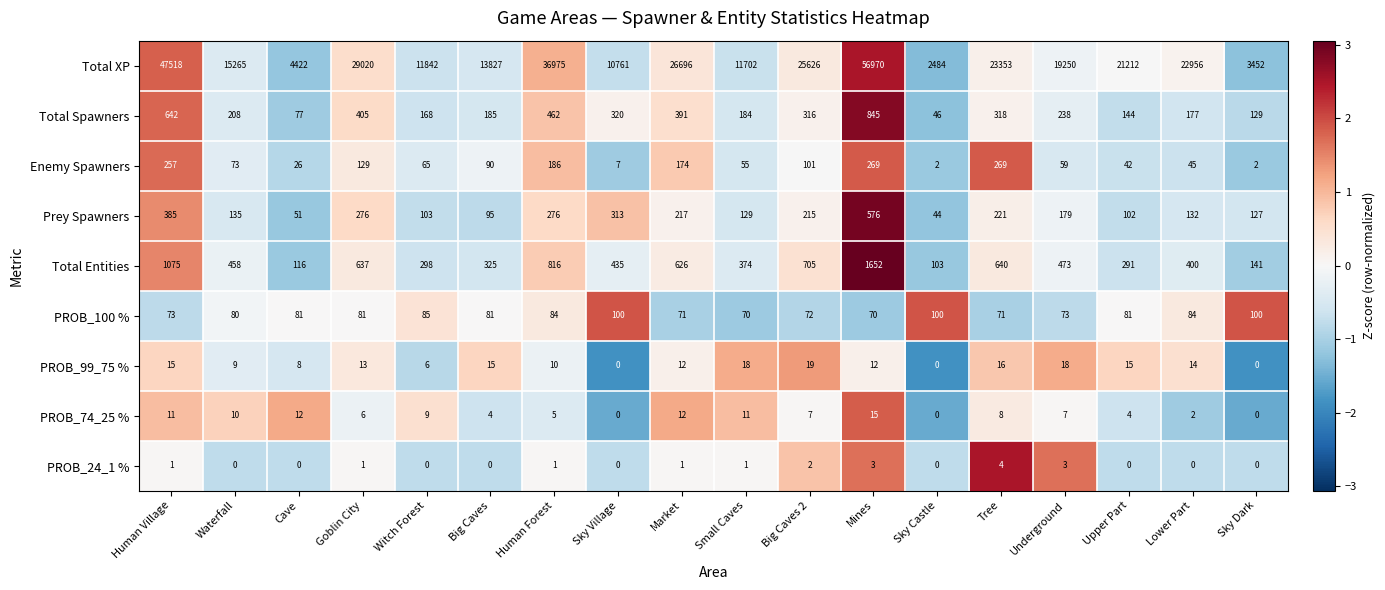

What is the sum of the Total Spawners values at Underground and Upper Part?

382